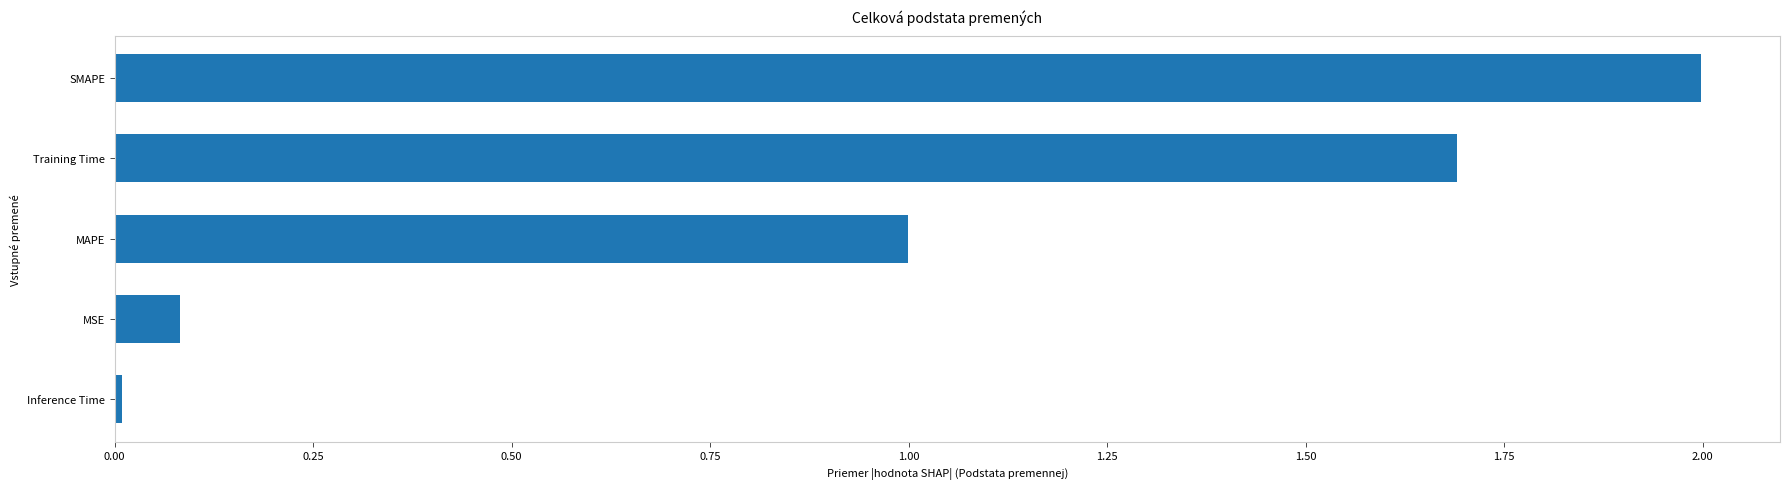

List the labels in order of value, largest first.

SMAPE, Training Time, MAPE, MSE, Inference Time